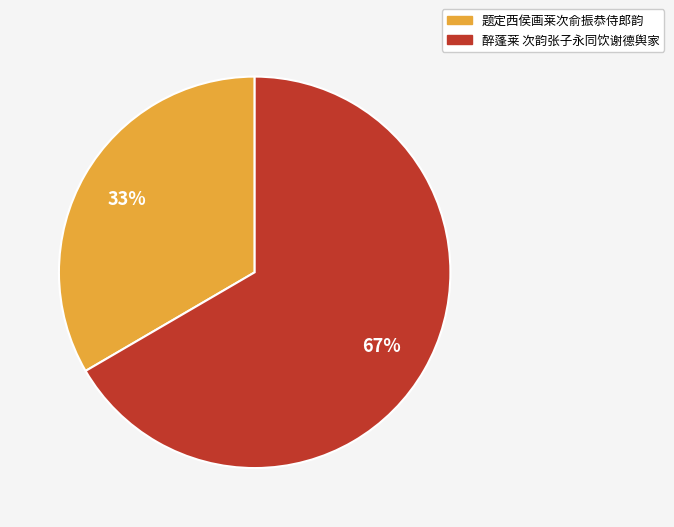

Is the sum of 醉蓬莱 次韵张子永同饮谢德舆家 and 题定西侯画莱次俞振恭侍郎韵 greater than half?

Yes